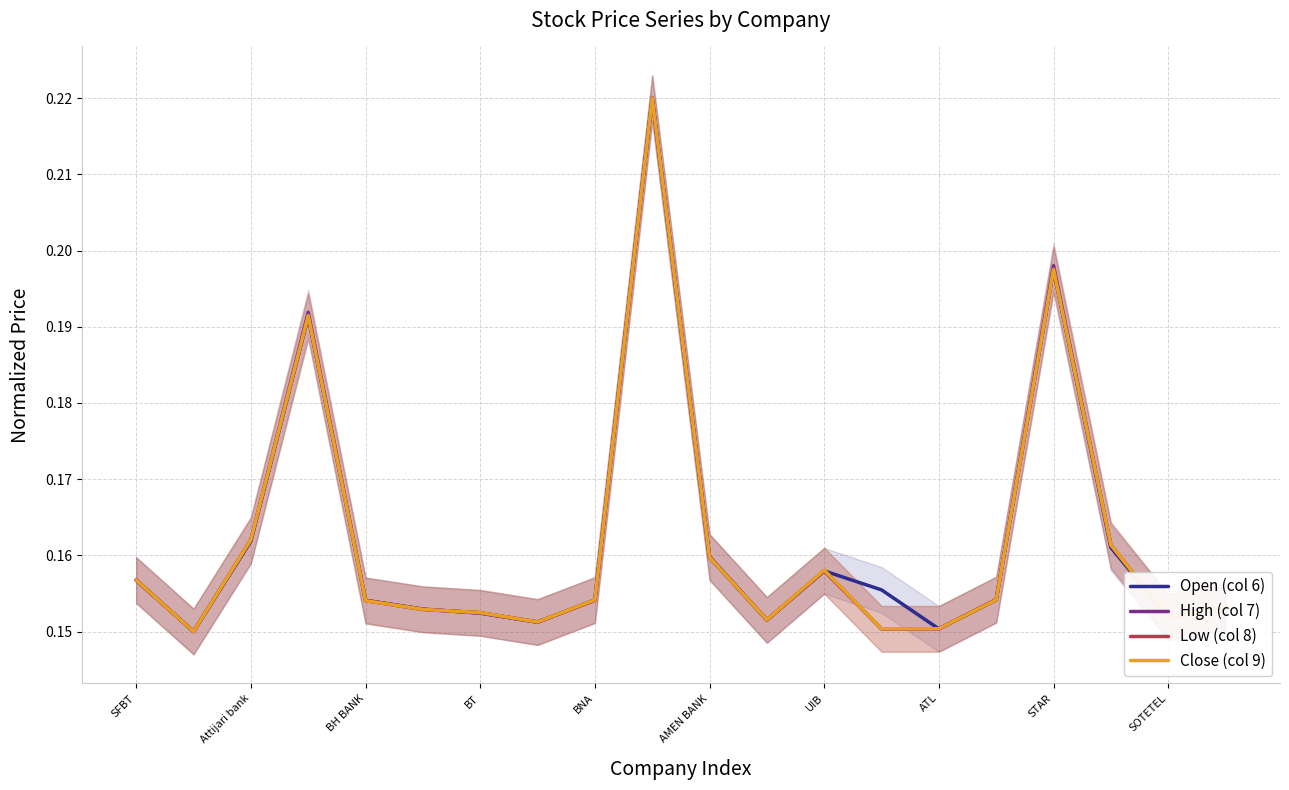

What is the greatest value displayed?

0.2